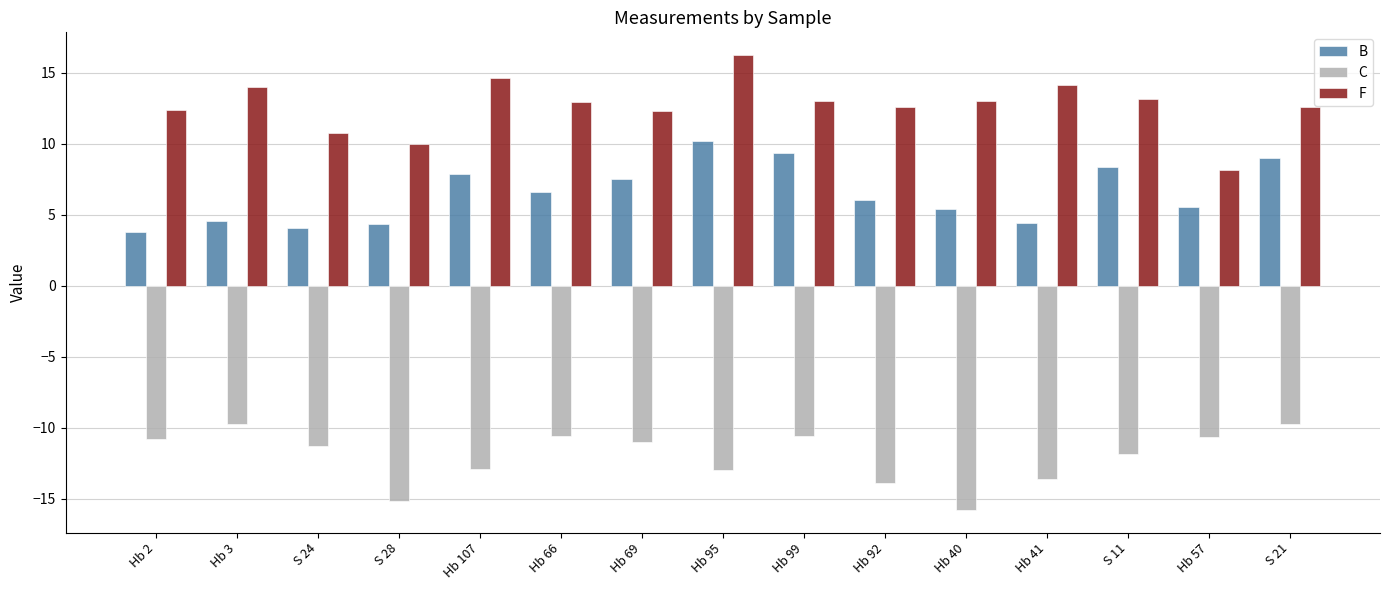

List the series in order of their overall mean, highest first.

F, B, C